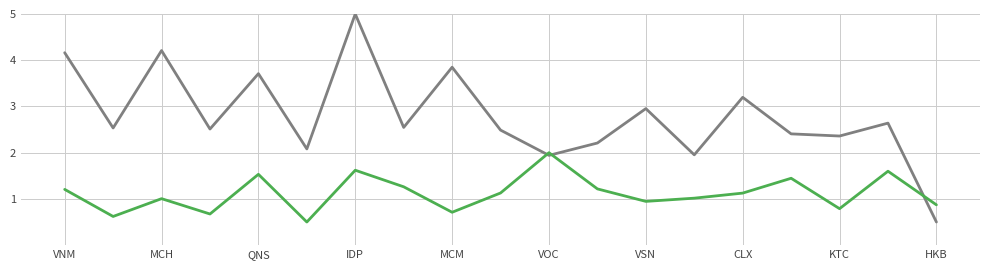

How many lines are shown in the chart?

2